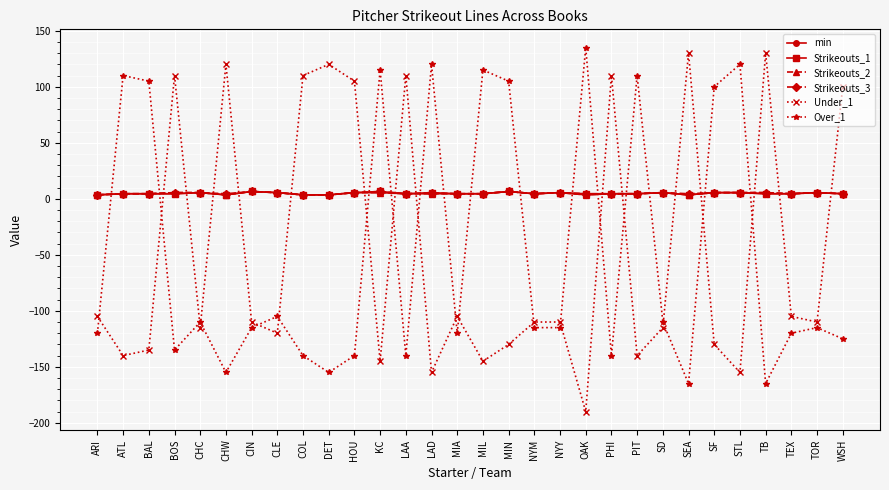

How many positive values does the Under_1 series have?

10